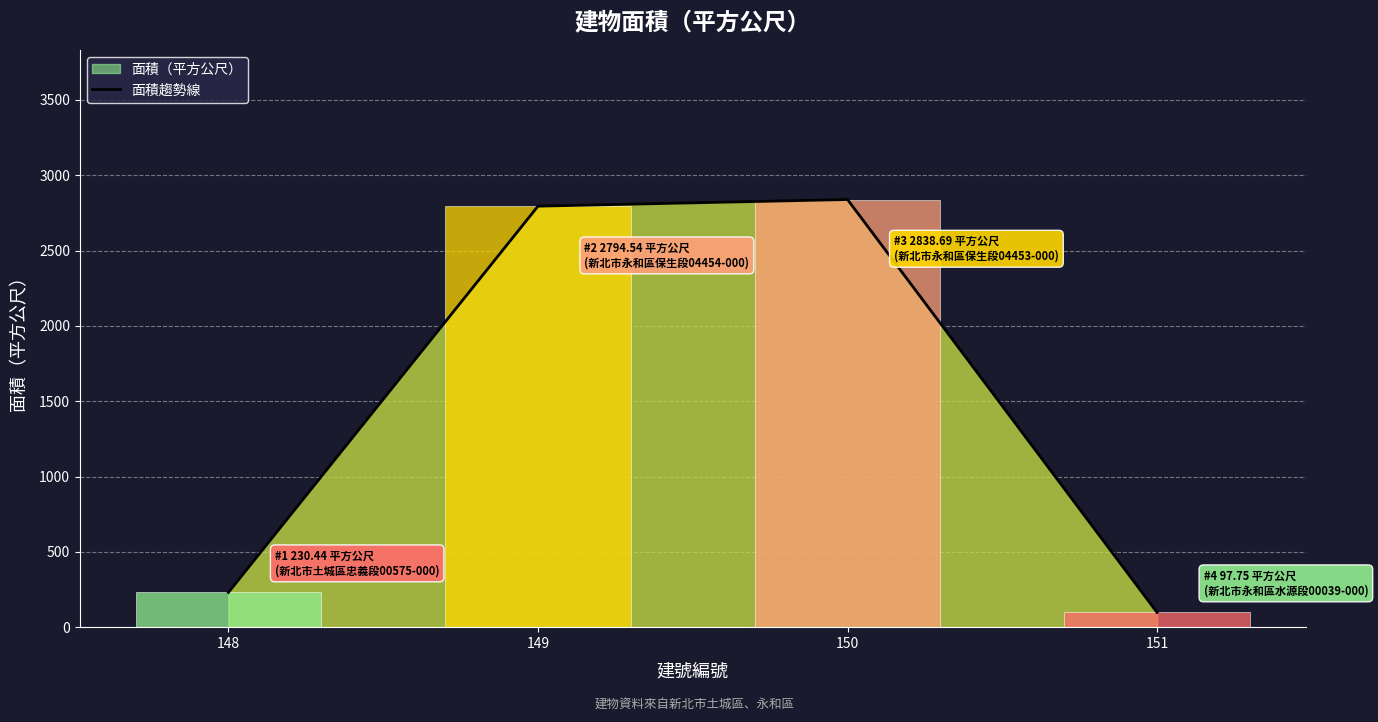

Are the bars grouped side by side (vs. stacked)?

No